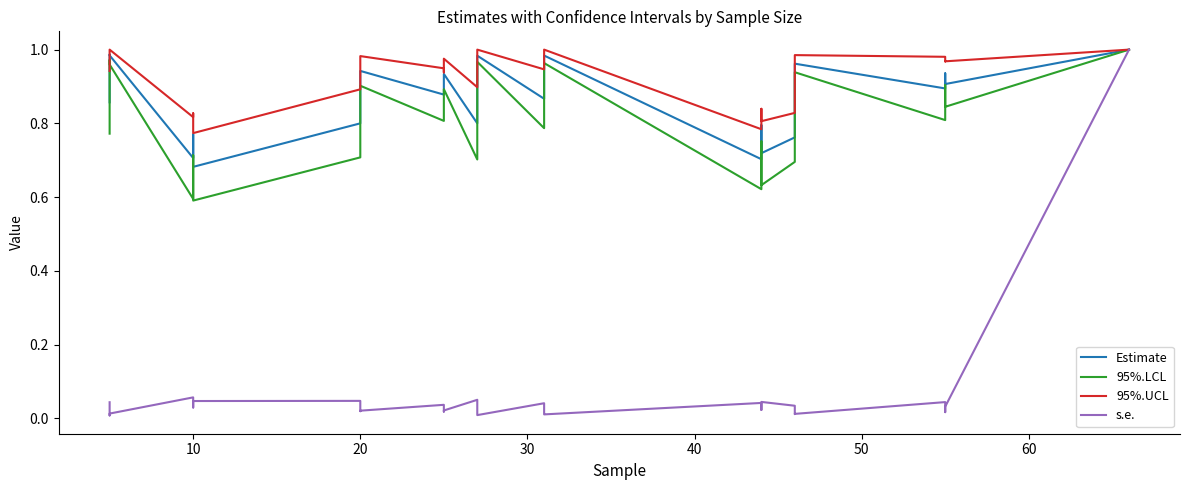

Does the chart display data point markers on the line(s)?

No